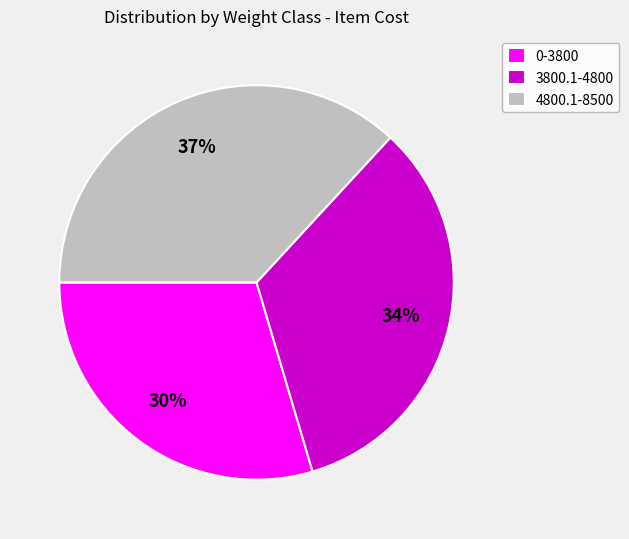

Does 3800.1-4800 account for over 50% of the chart?

No